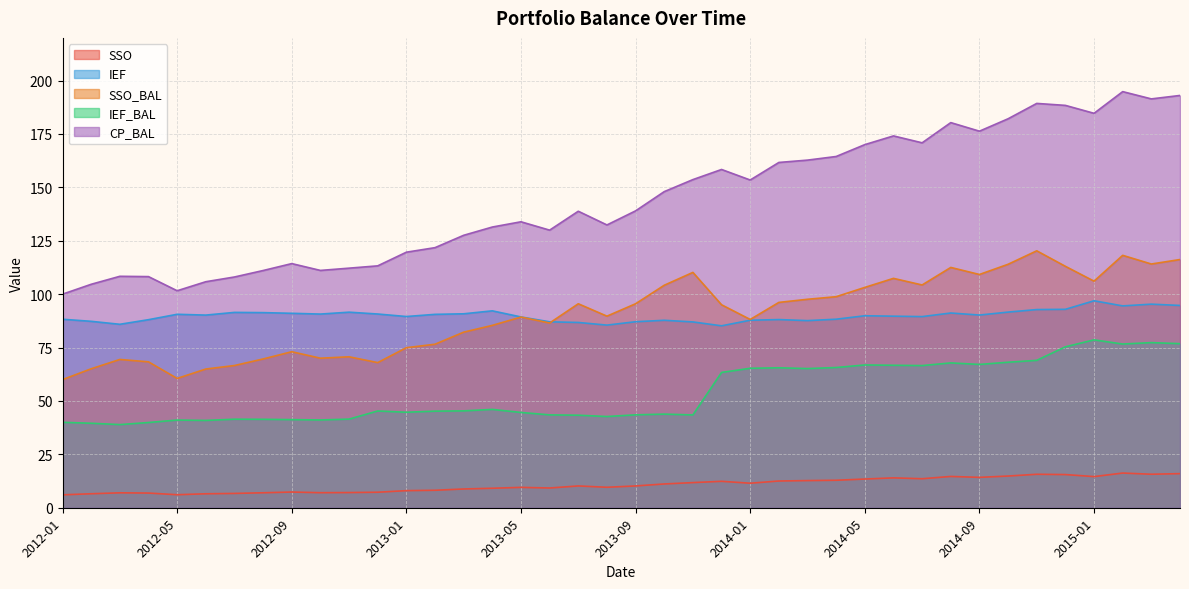

How many values in the CP_BAL series are below 139?

20